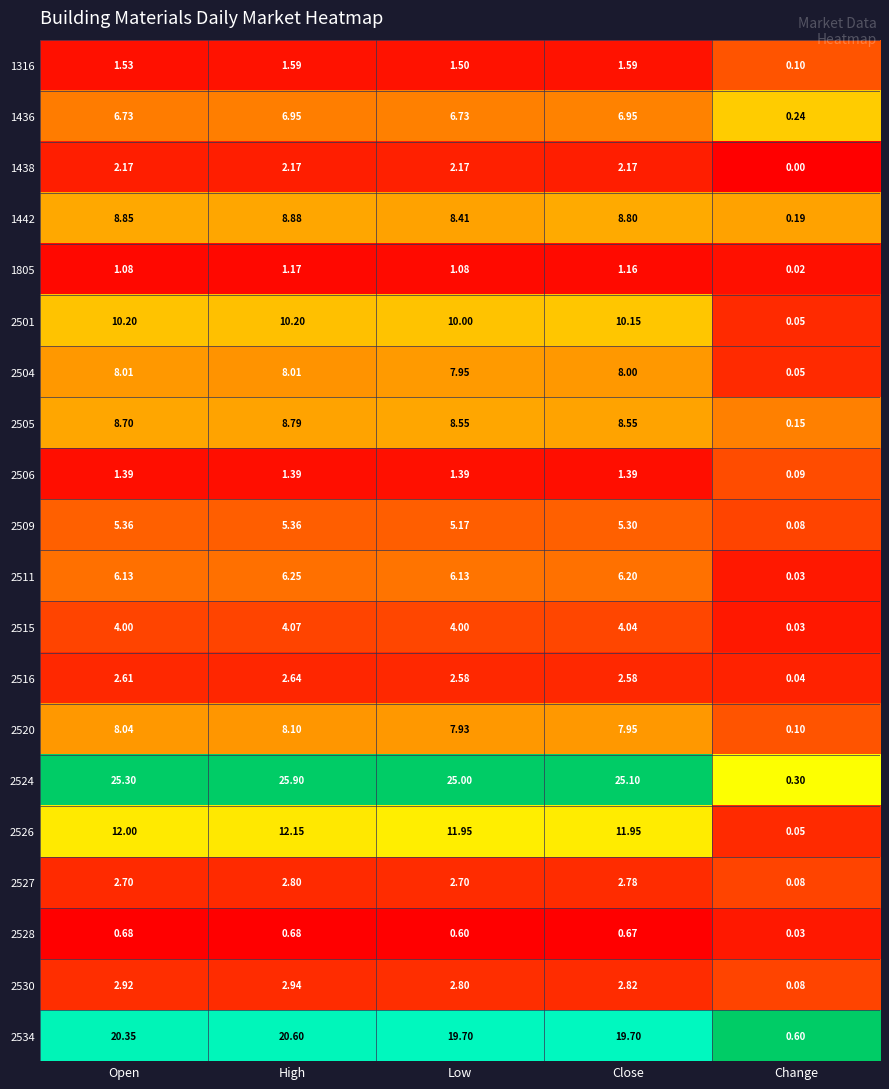

At which category is the sum across all series the highest?

High